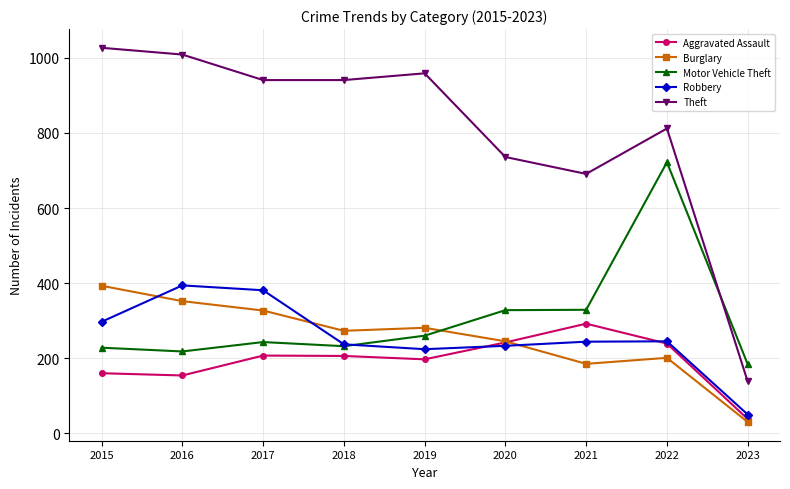

What is the value of the Robbery point at the 5th from the left?

224